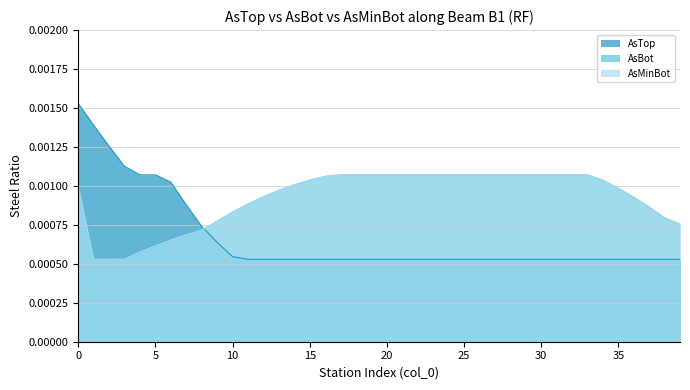

At 20, list the series in order from smallest to largest.

AsTop, AsBot, AsMinBot